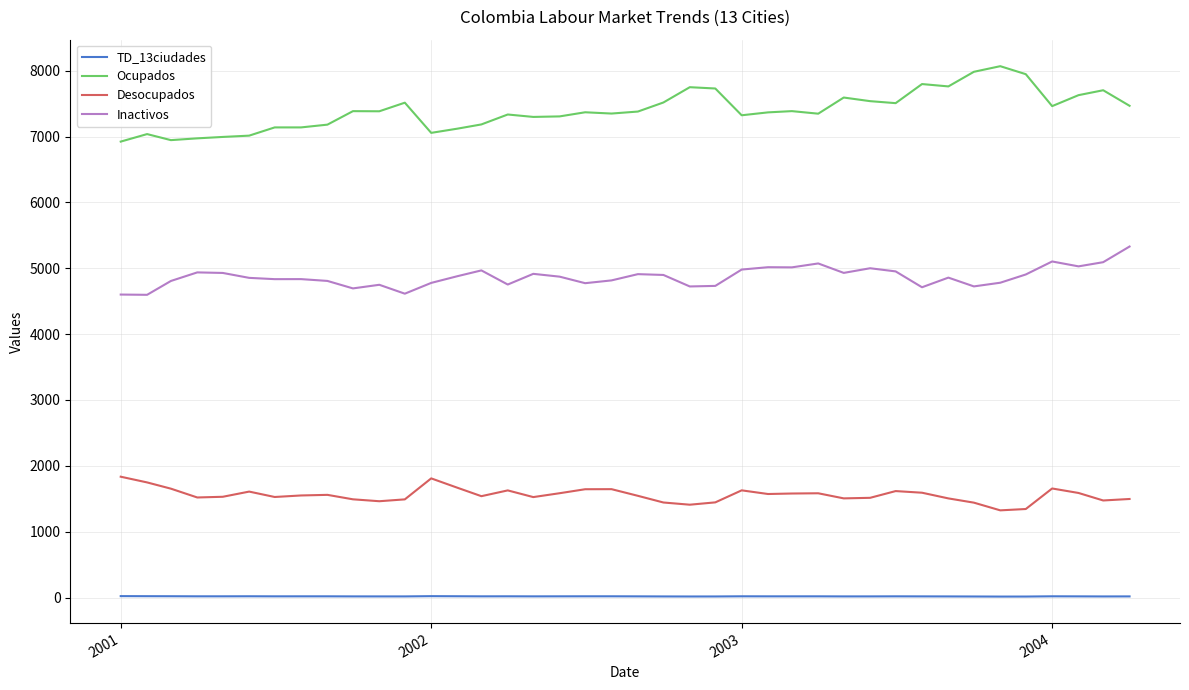

What is the difference between the maximum and minimum values in the Desocupados series?

510.9